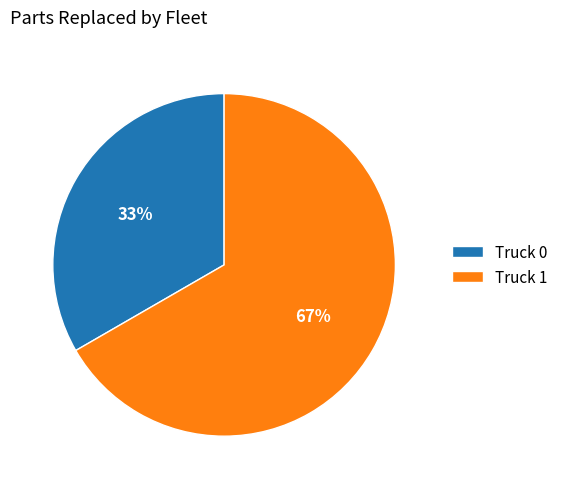

Approximately how many times larger is the value at Truck 1 compared to Truck 0?

2.0